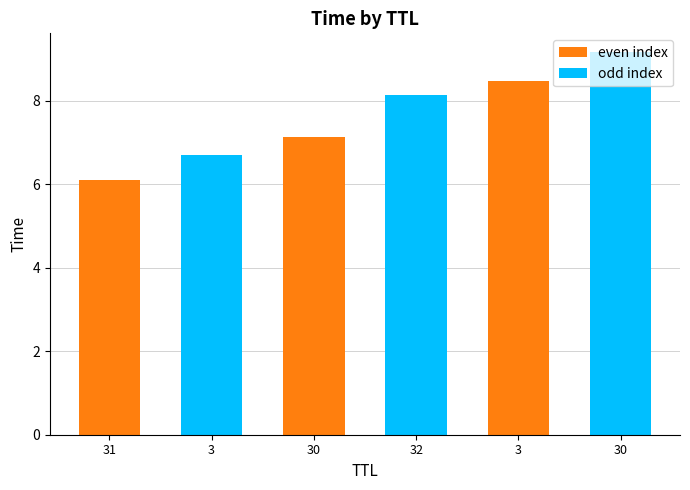

The value at 31 is 6.1. True or false?

True